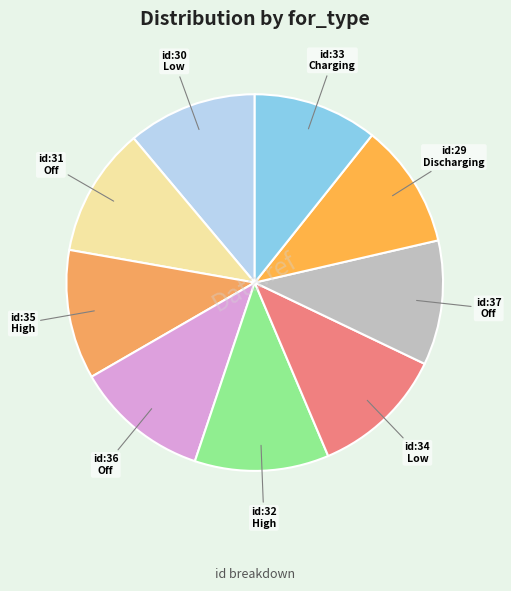

Does id:35 High account for over 50% of the chart?

No